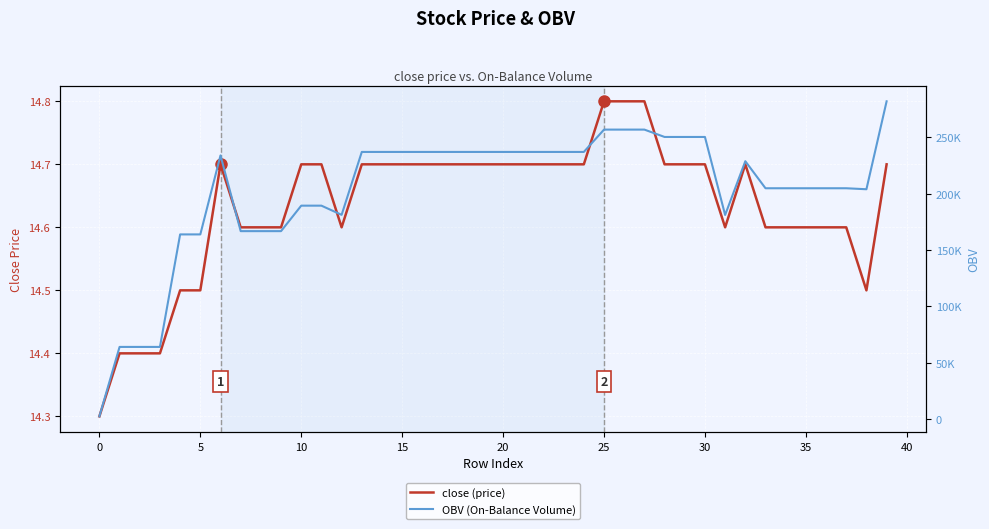

At how many categories does at least one series exceed 257483?

1